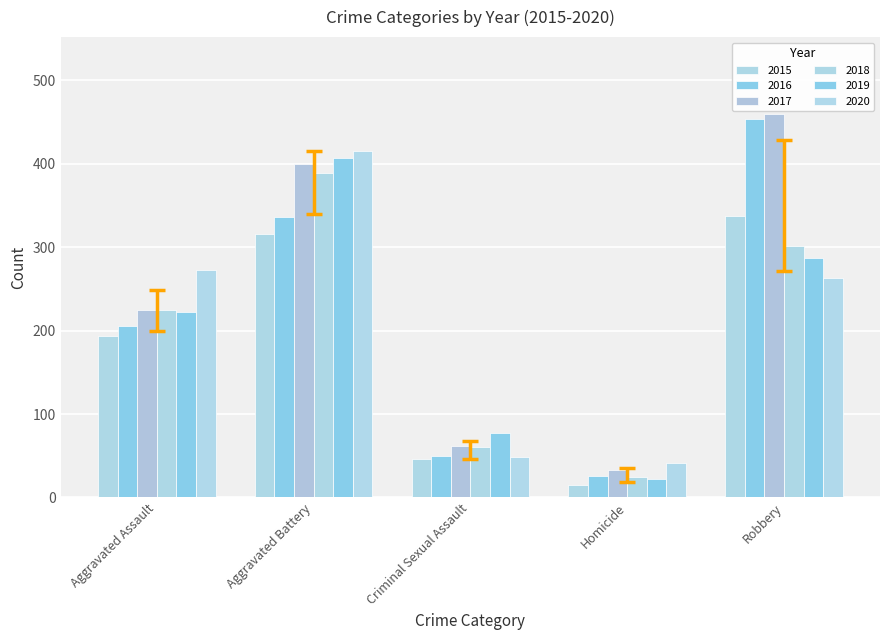

What is the label of the 2nd bar from the right?

Homicide